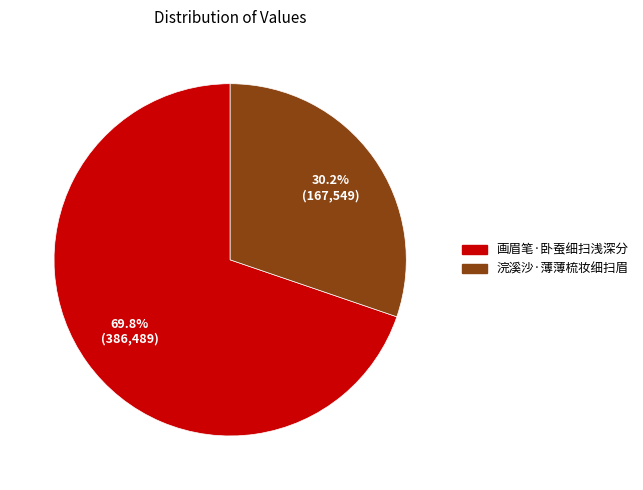

Does 画眉笔·卧蚕细扫浅深分 represent more than half of the total?

Yes